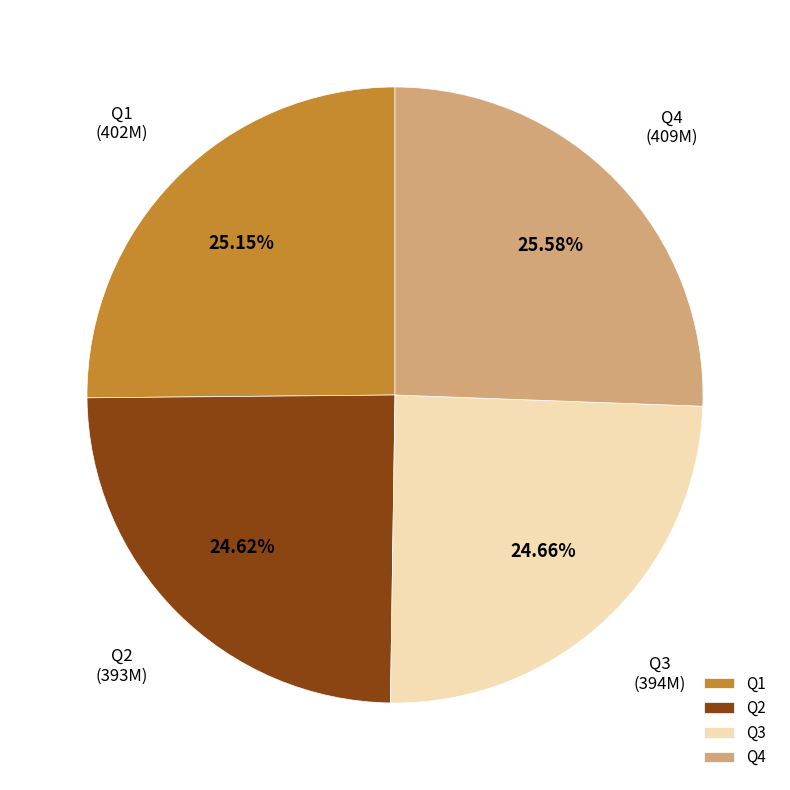

Is there a majority slice in this chart?

No